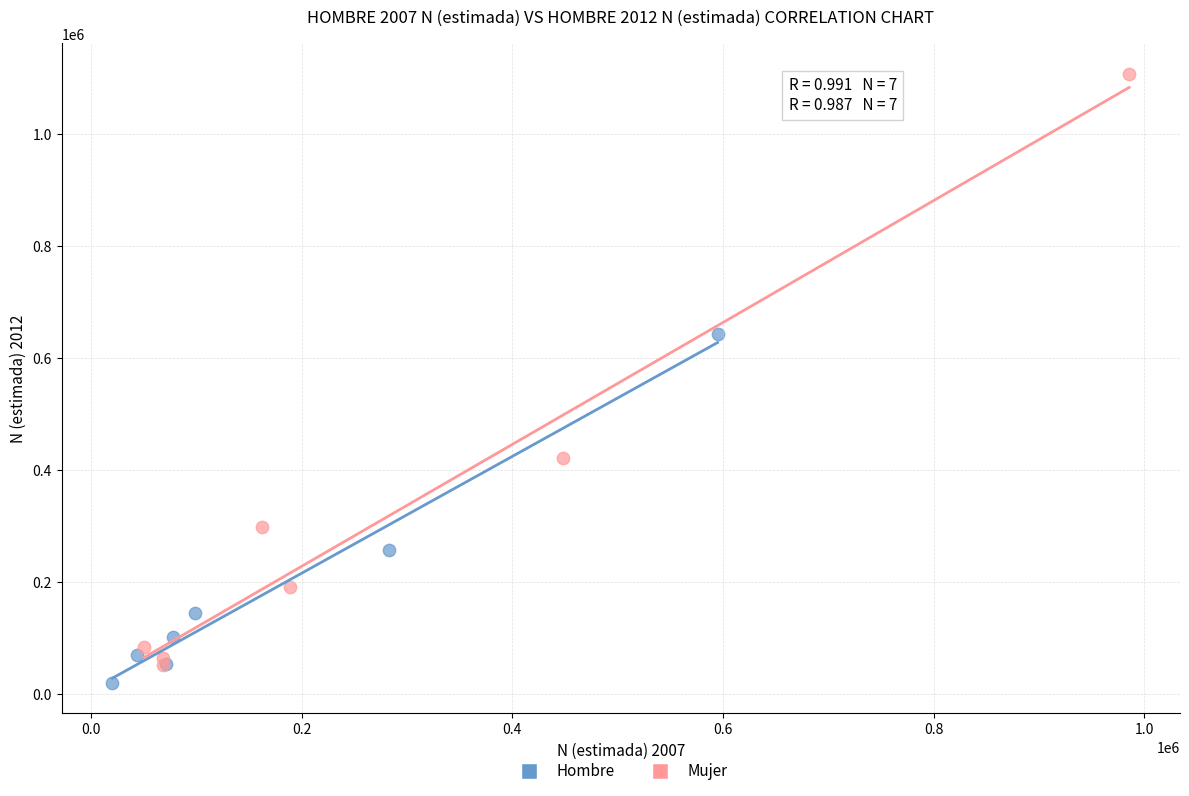

What are all the series names shown in the legend?

Hombre, Mujer